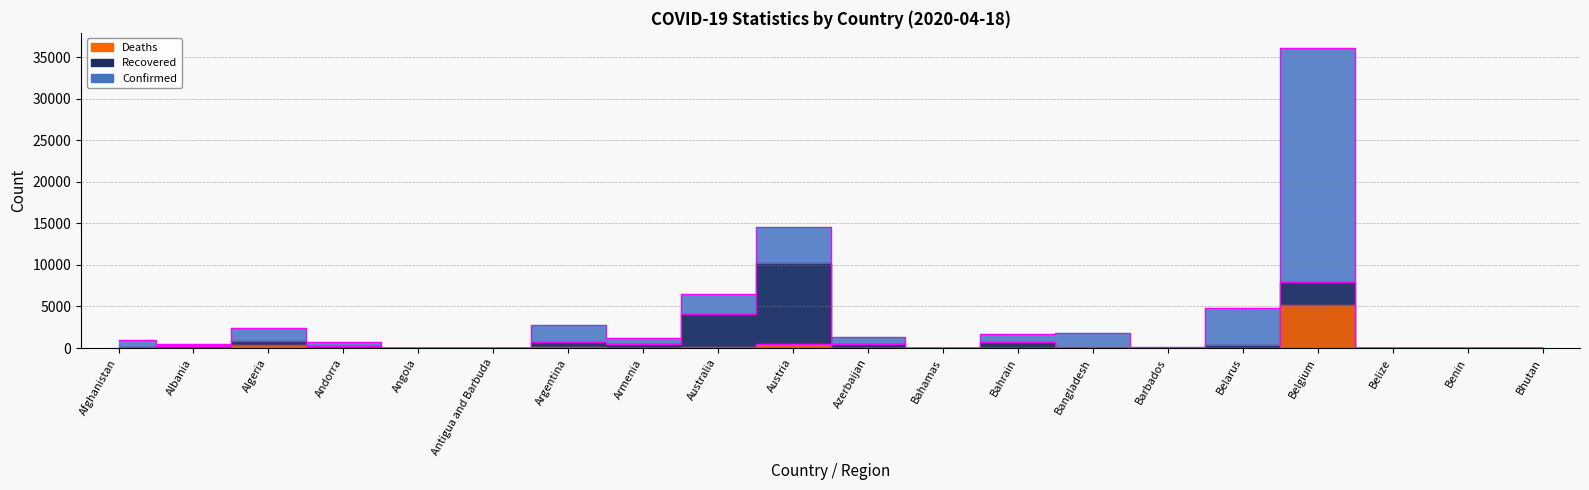

Which series has the widest spread of values?

Confirmed